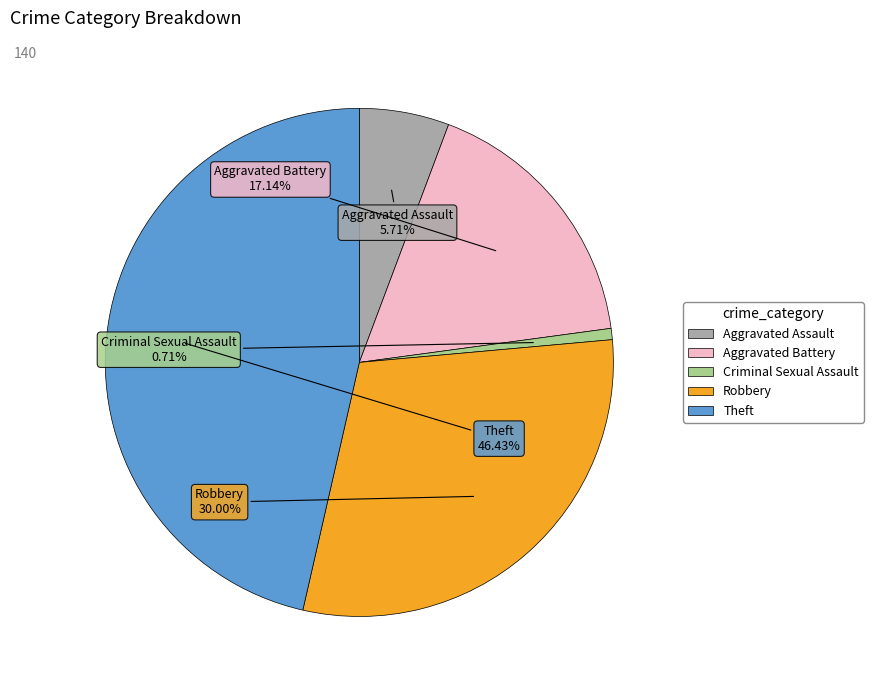

To the nearest percent, what is the difference between the Criminal Sexual Assault and Aggravated Battery slice percentages?

16%